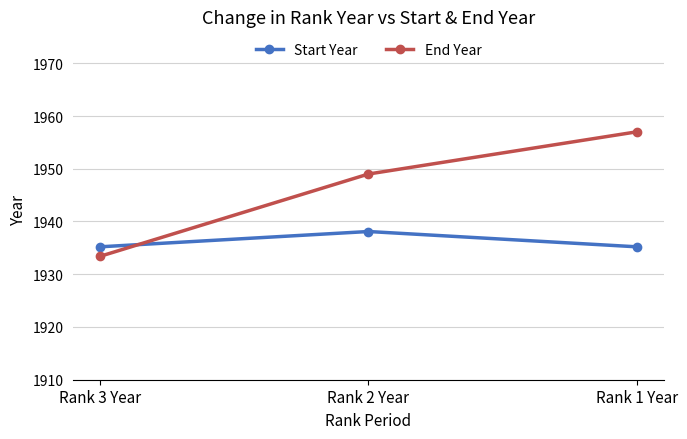

What is the difference between the highest and lowest values at Rank 2 Year?

10.9